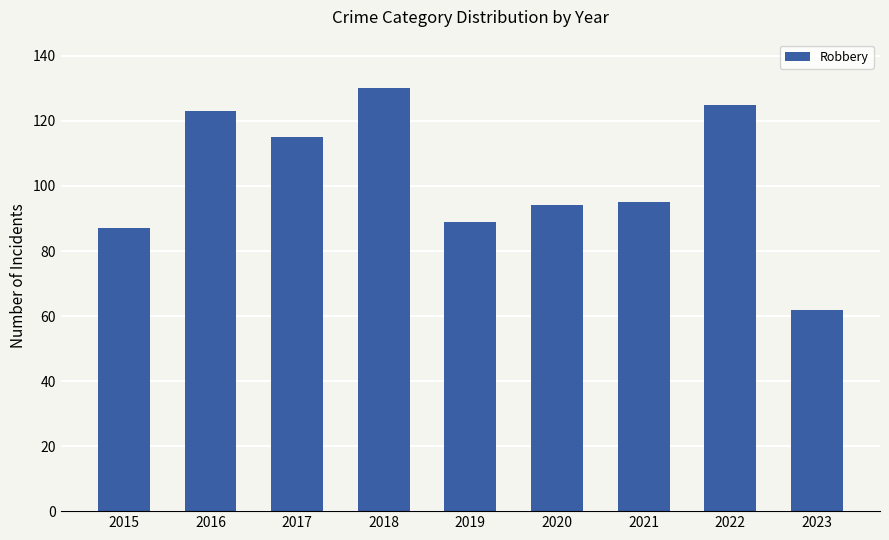

What is the sum of all values?

920